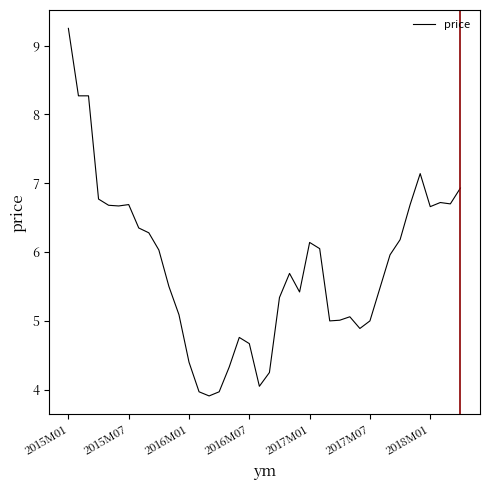

What is the minimum value shown in the chart?

3.9